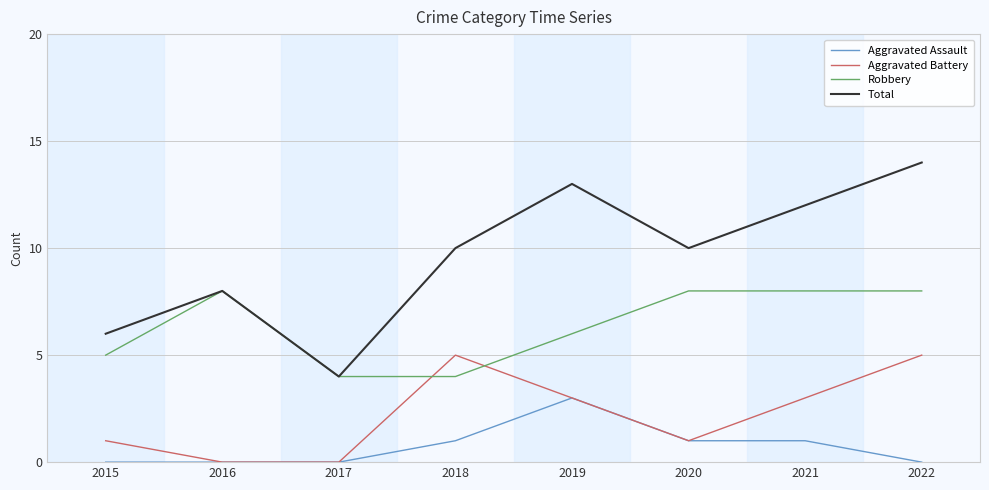

Reading right to left, list all the values displayed in this chart.

Aggravated Assault: 0	1	1	3	1	0	0	0
Aggravated Battery: 5	3	1	3	5	0	0	1
Robbery: 8	8	8	6	4	4	8	5
Total: 14	12	10	13	10	4	8	6